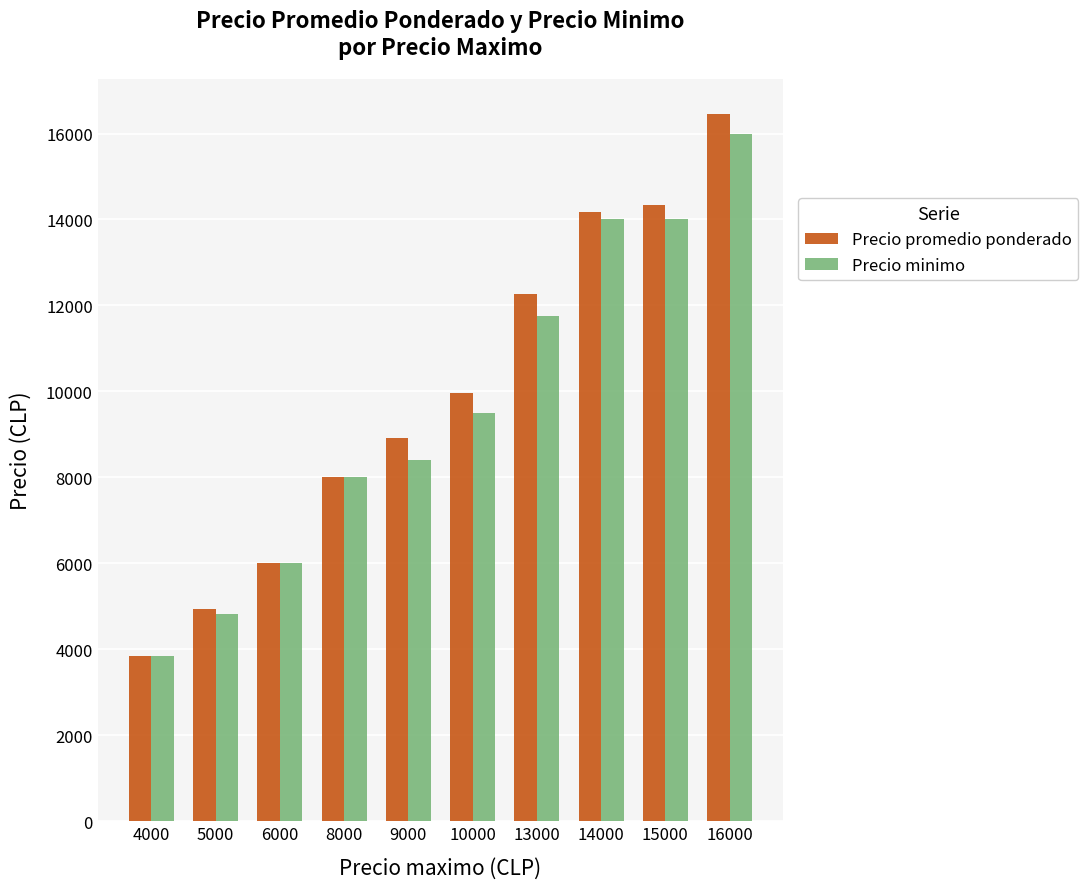

The Precio promedio ponderado series shows 6000 at 6000. True or false?

True